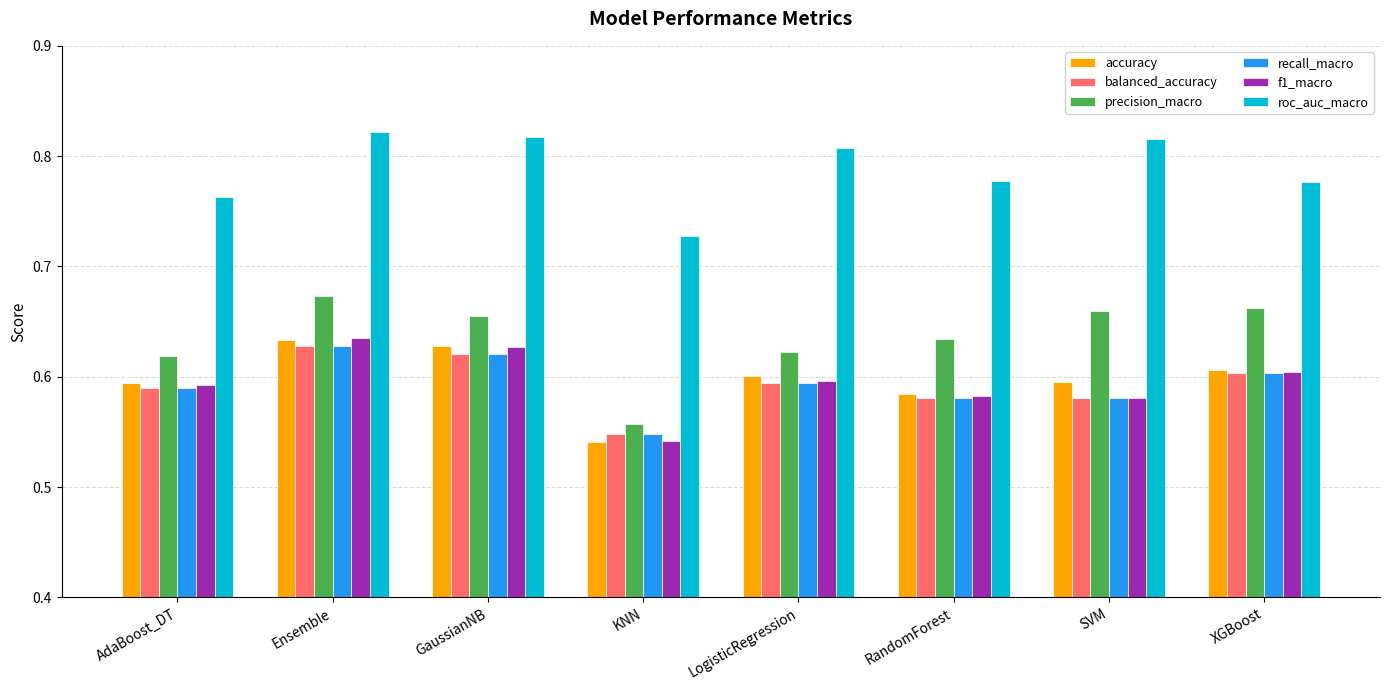

Which series has the largest range (max minus min)?

precision_macro